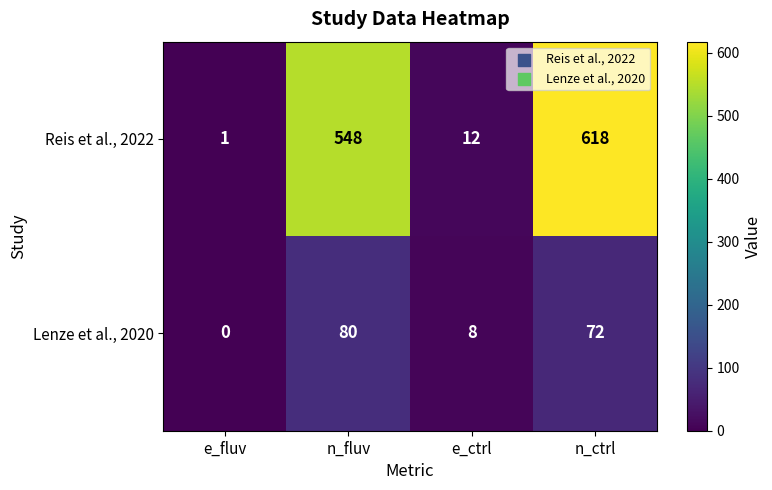

Reading right to left, transcribe all the data shown in this chart.

Reis et al., 2022: 618	12	548	1
Lenze et al., 2020: 72	8	80	0